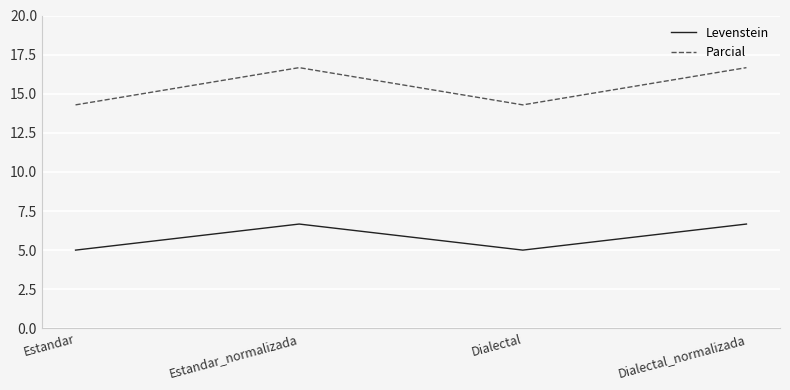

Which series changed the most between Dialectal and Dialectal_normalizada?

Parcial